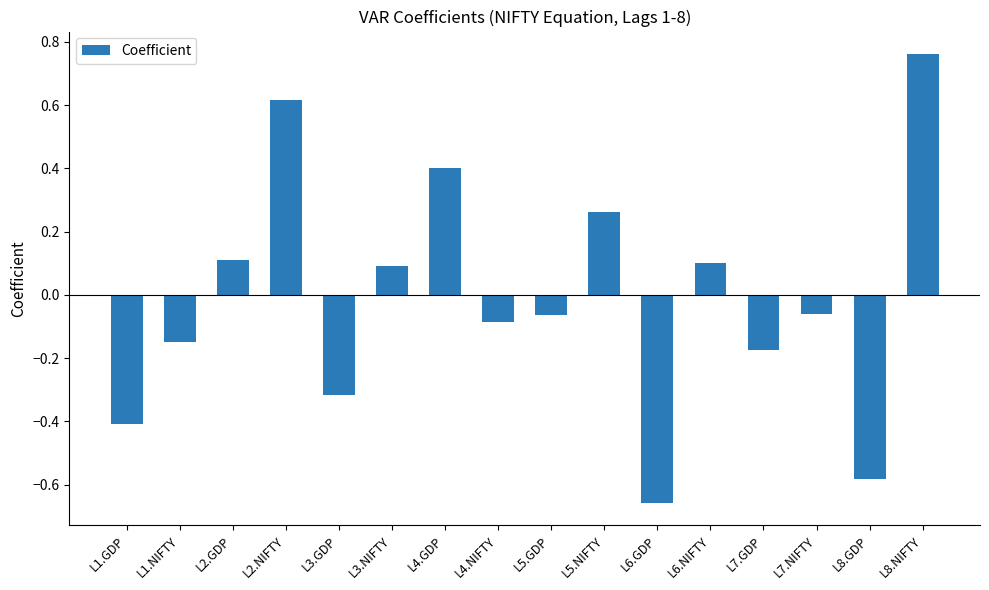

Which label corresponds to the smallest value in the chart?

L6.GDP